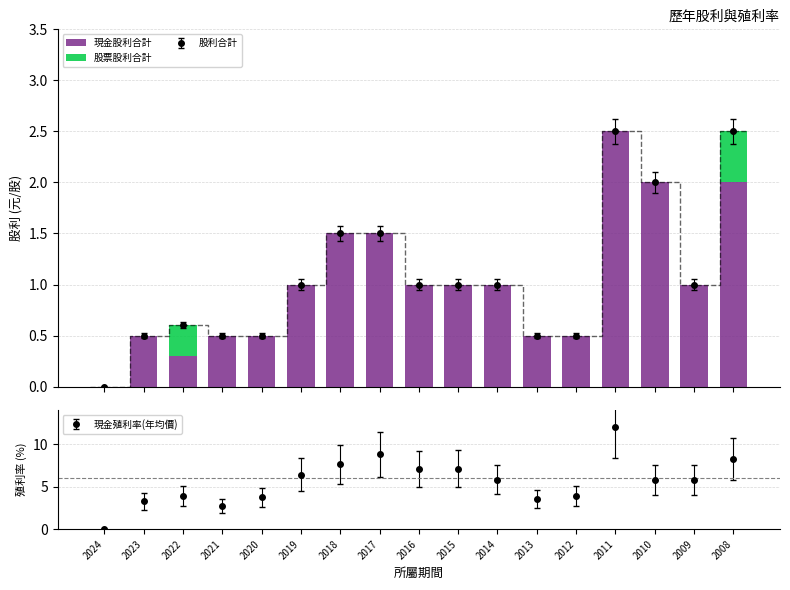

Is it true that 股票股利合計 equals 0.3 at 2022?

True